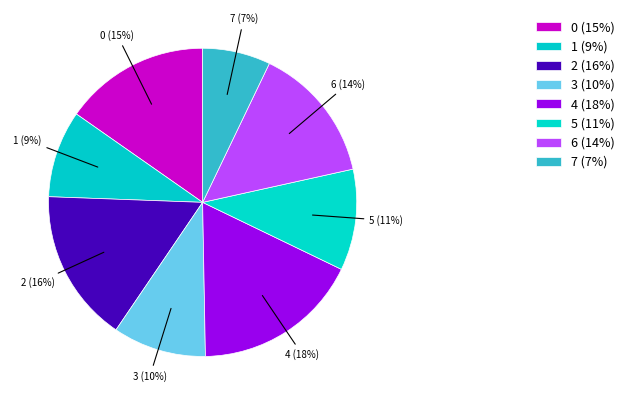

To the nearest percent, what is the combined percentage of 1 and 4?

27%